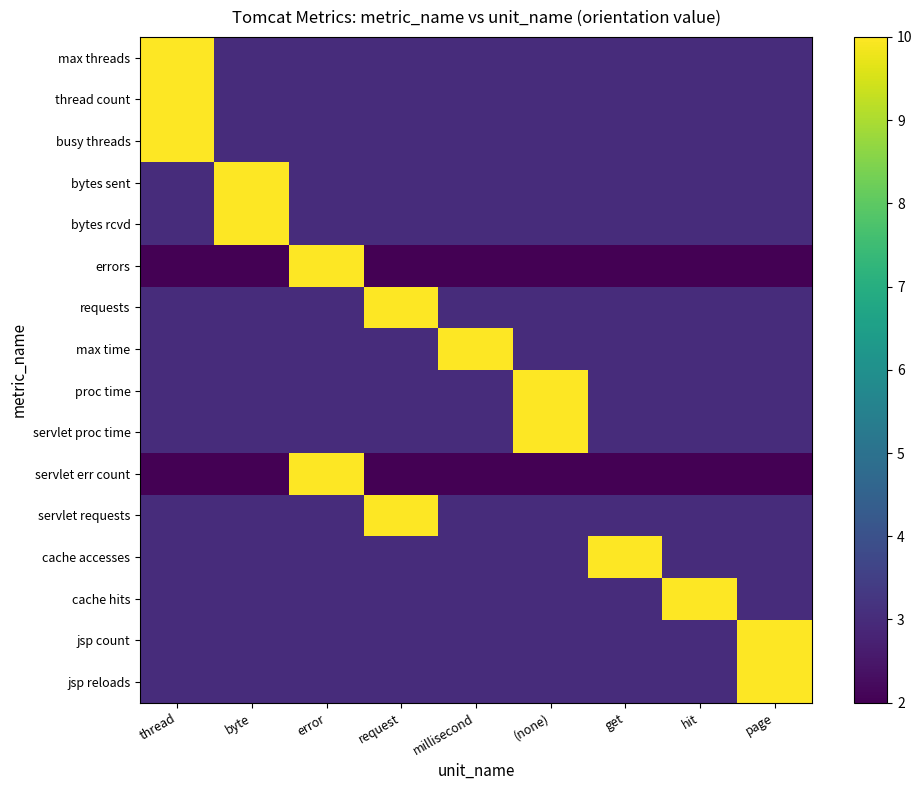

At which category is the sum across all series the highest?

thread